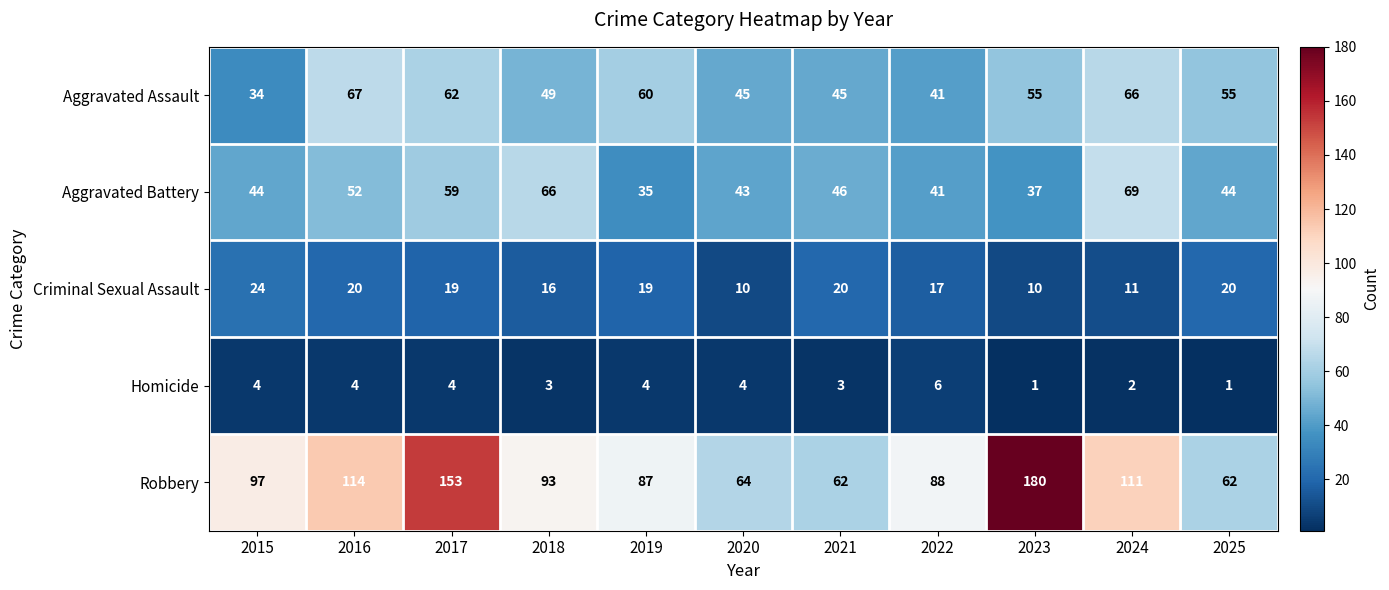

At which label is Aggravated Battery closest to 52?

2016